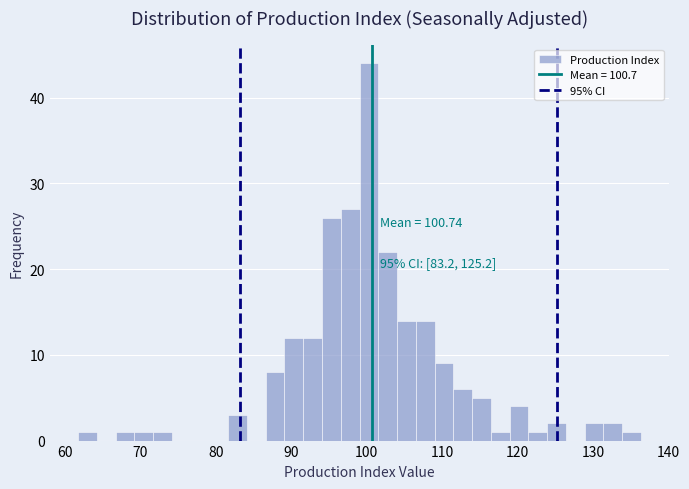

Around what value on the x-axis is the tallest bar? Give the approximate position of its centre, as read against the axis.

100